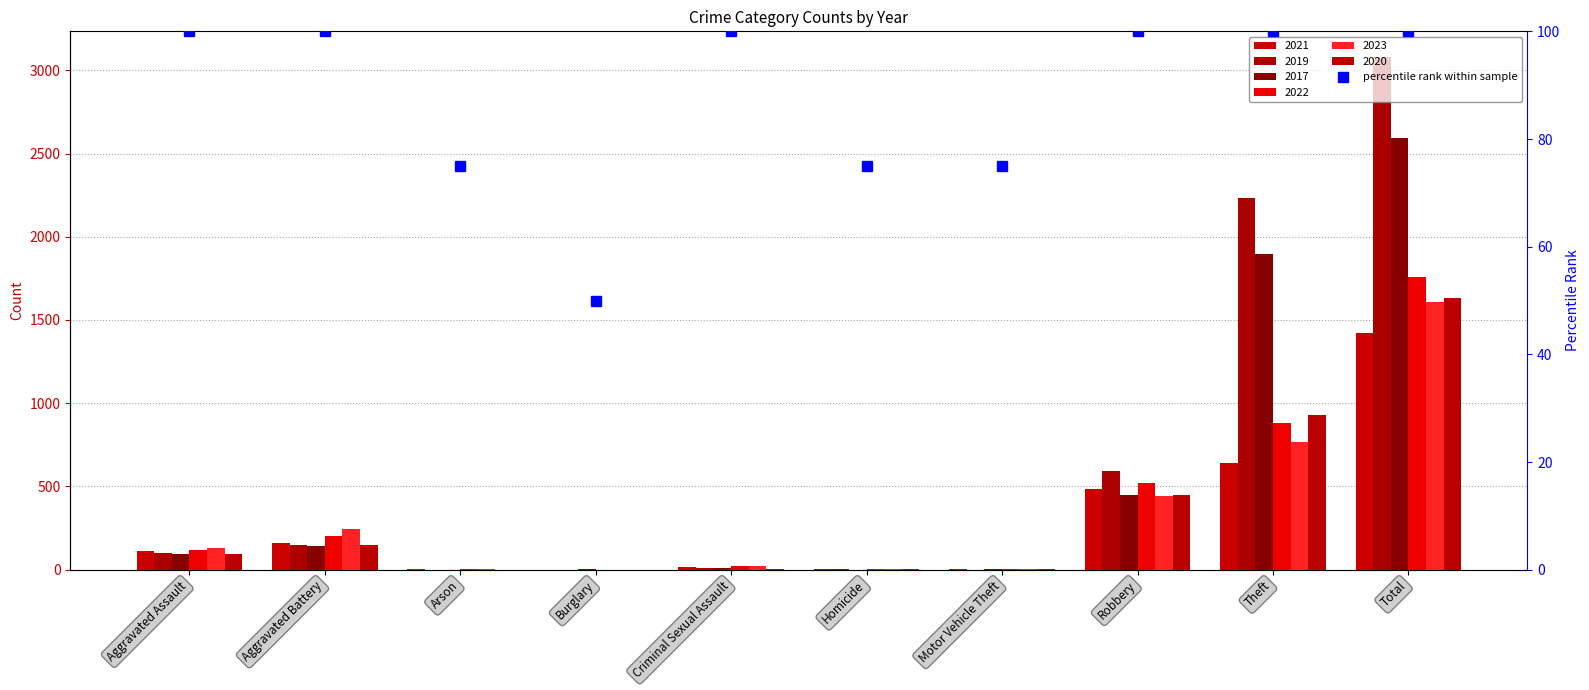

The value at Theft is 100. True or false?

True